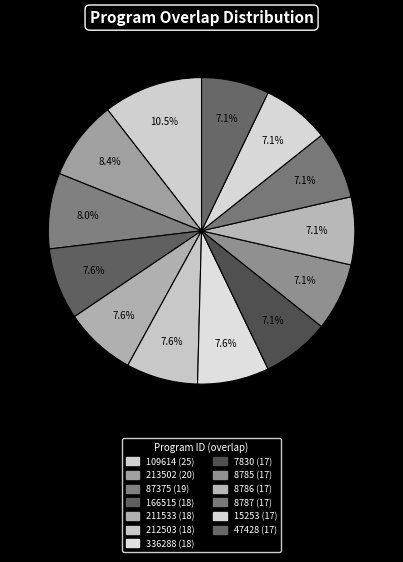

How many slices are in this pie chart?

13